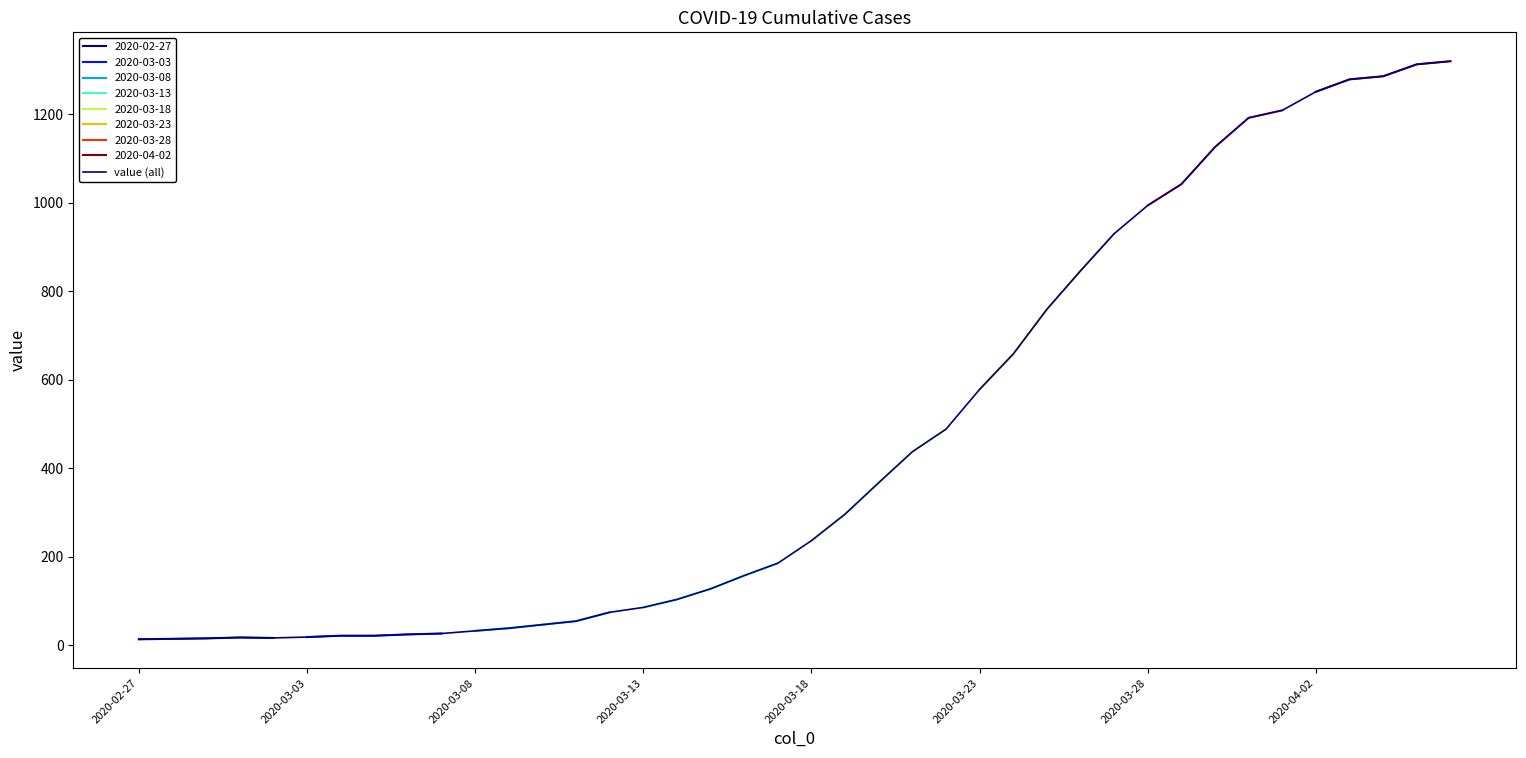

Which category has the lowest value across all series?

2020-02-27